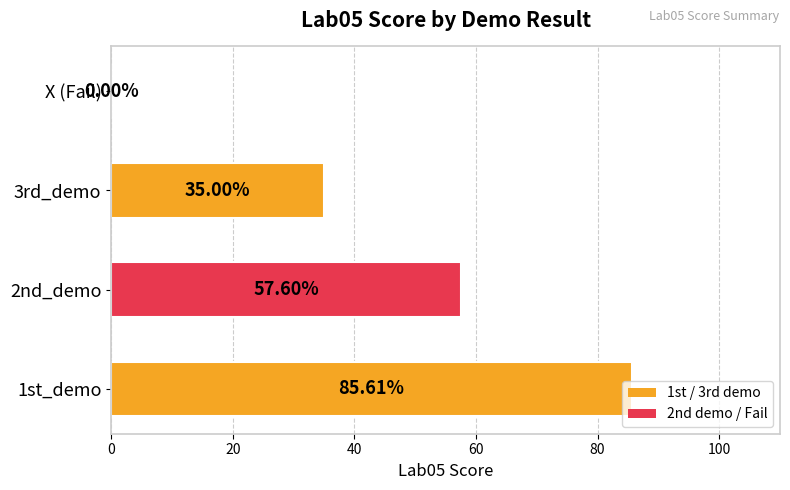

What is the change in value from 2nd_demo to X (Fail)?

-57.6